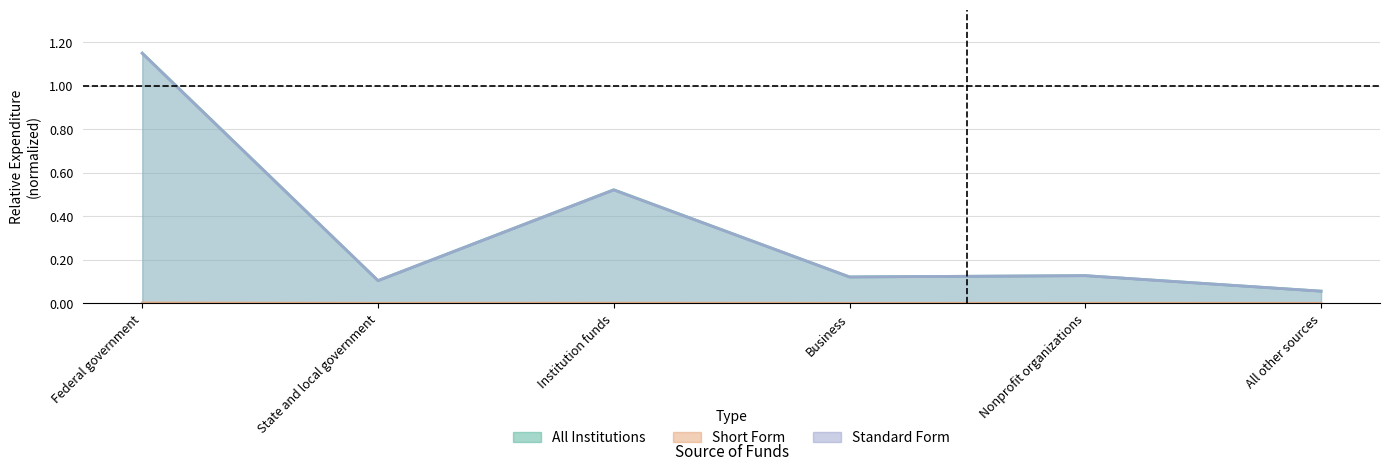

At which category is the sum across all series the highest?

Federal government